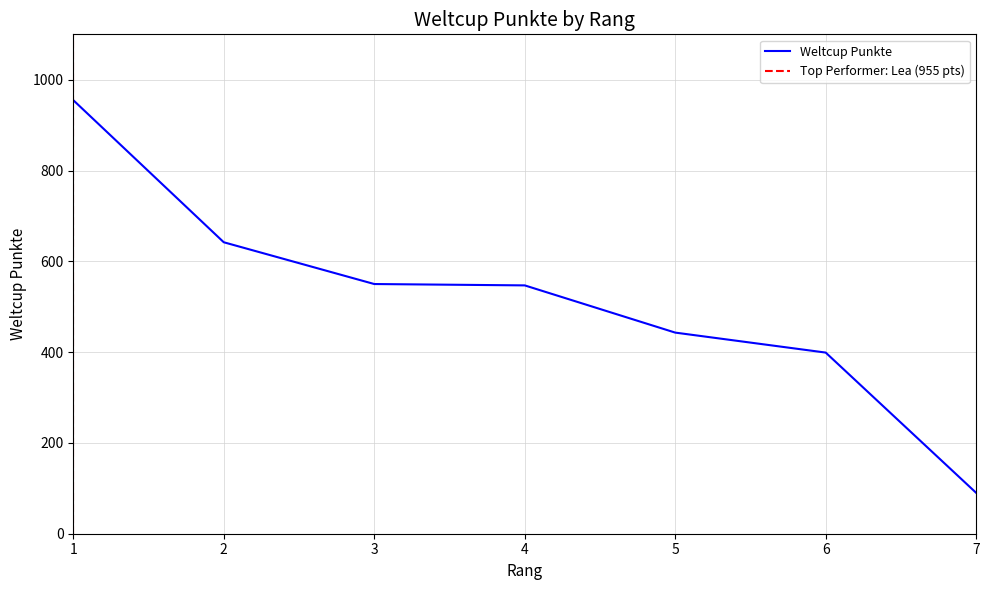

How many series are shown in this chart?

1